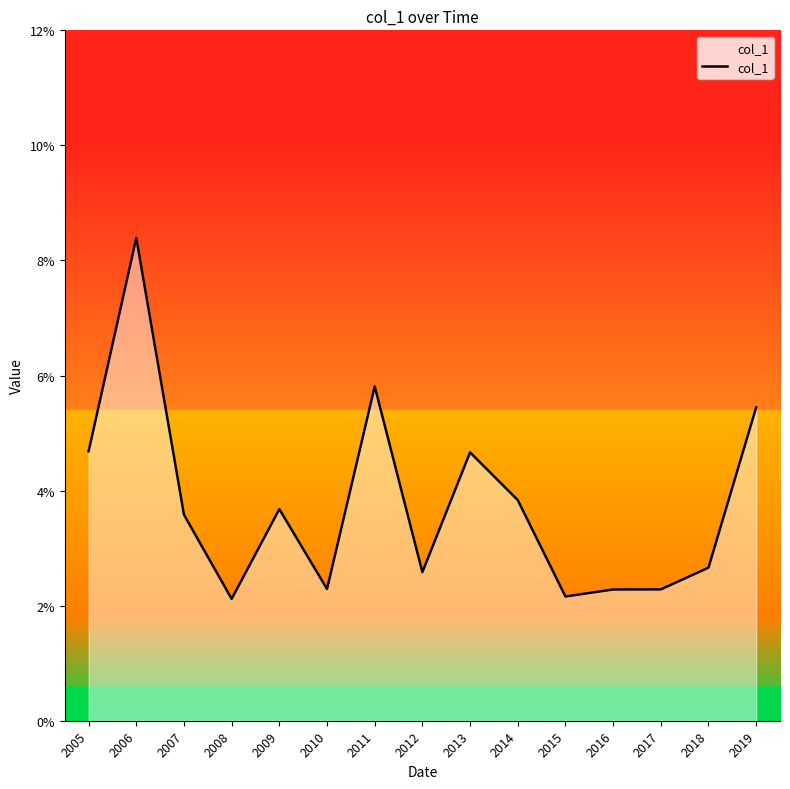

At which category does the data reach its first local valley?

2008